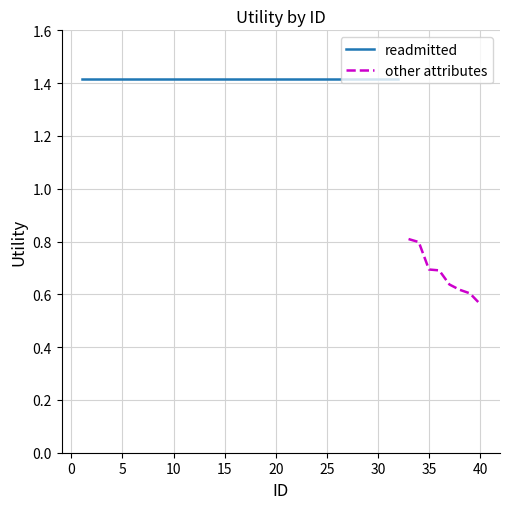

Count the values in the range 0 to 1.

8